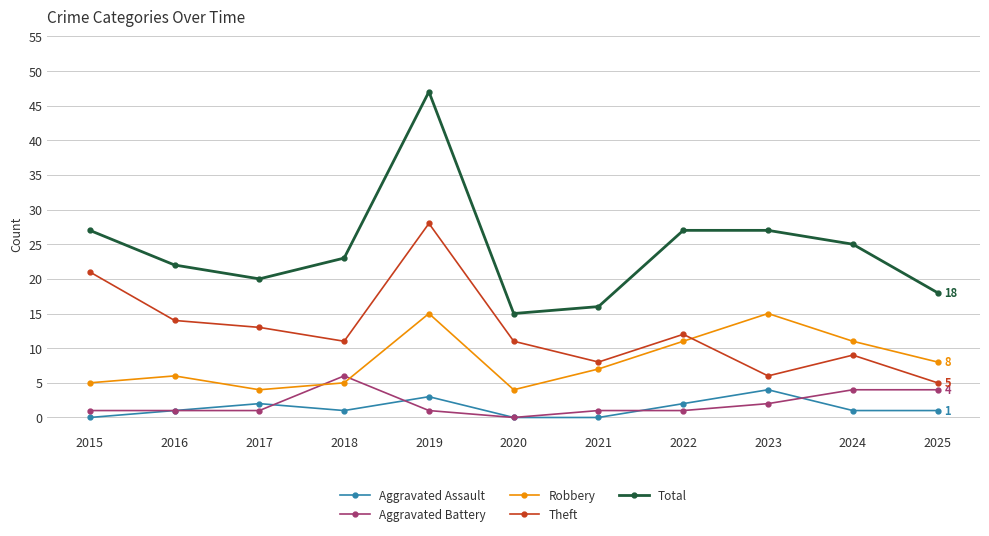

What is the sum of all Aggravated Battery values?

22